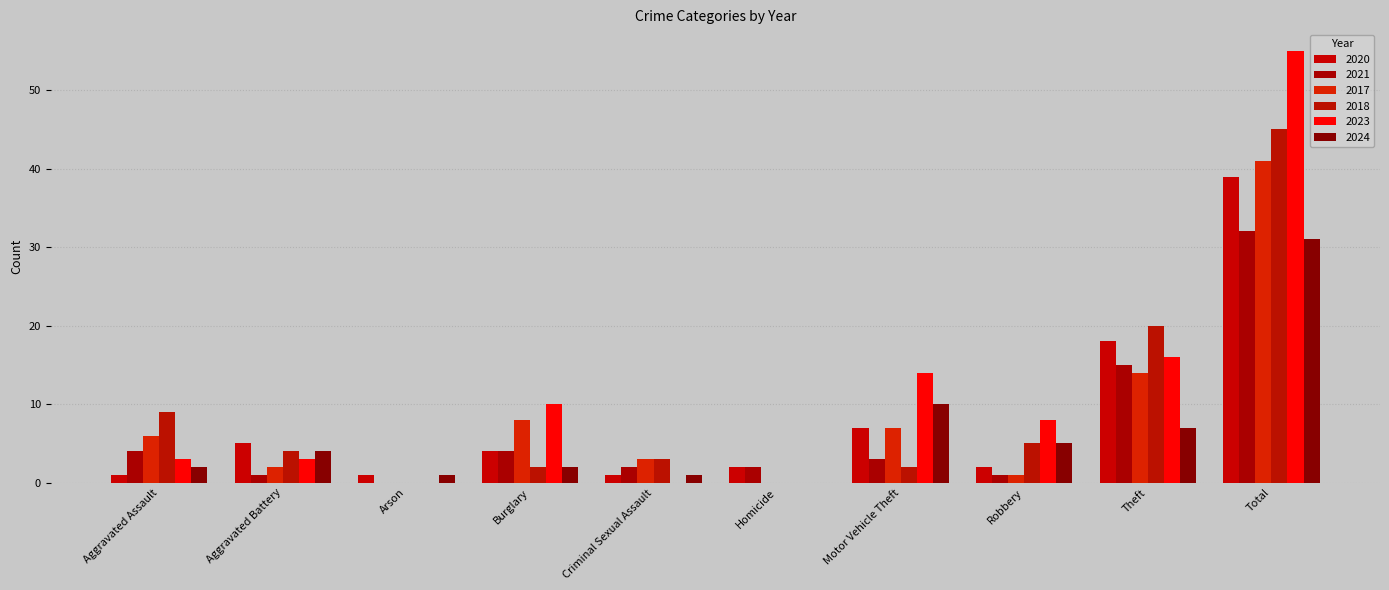

The value of 2017 at Arson is 27. True or false?

False